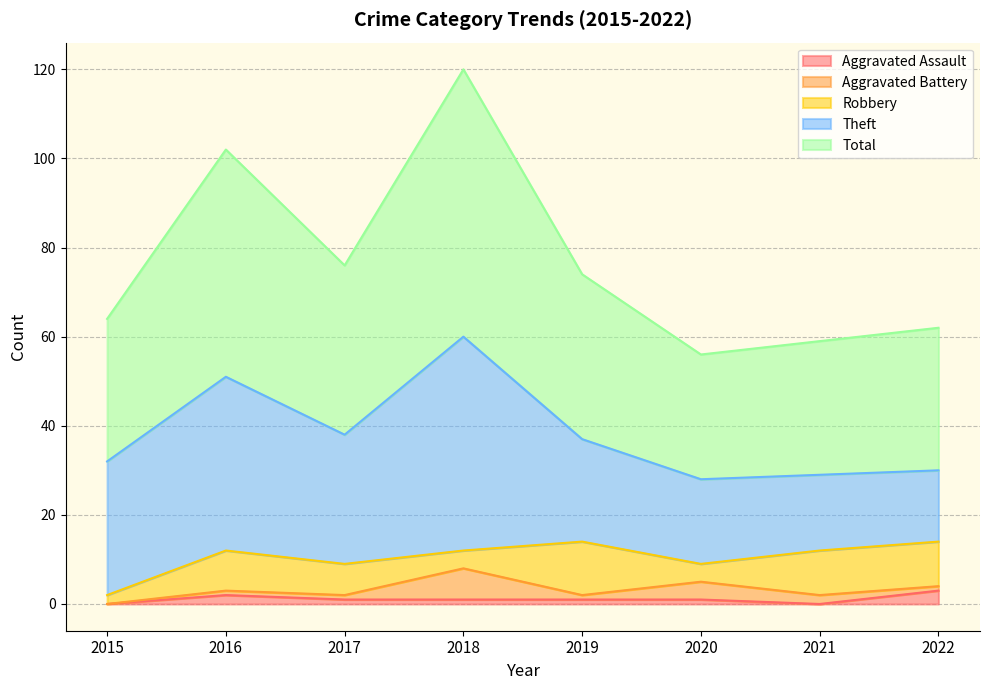

True or false: Aggravated Battery and Robbery intersect in this chart.

True